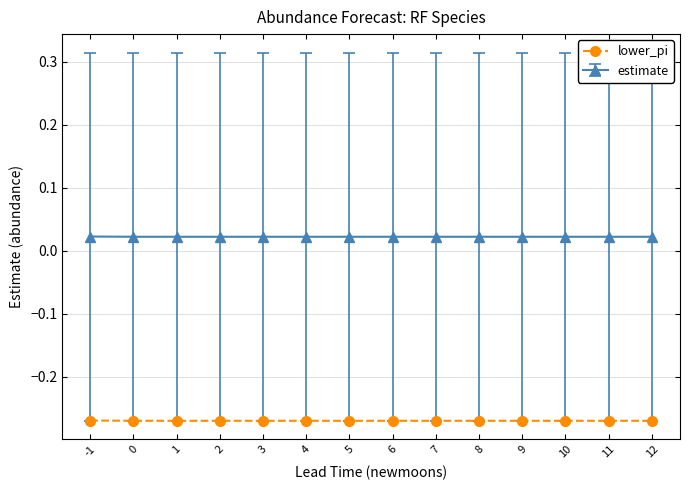

How many lines are shown in the chart?

2